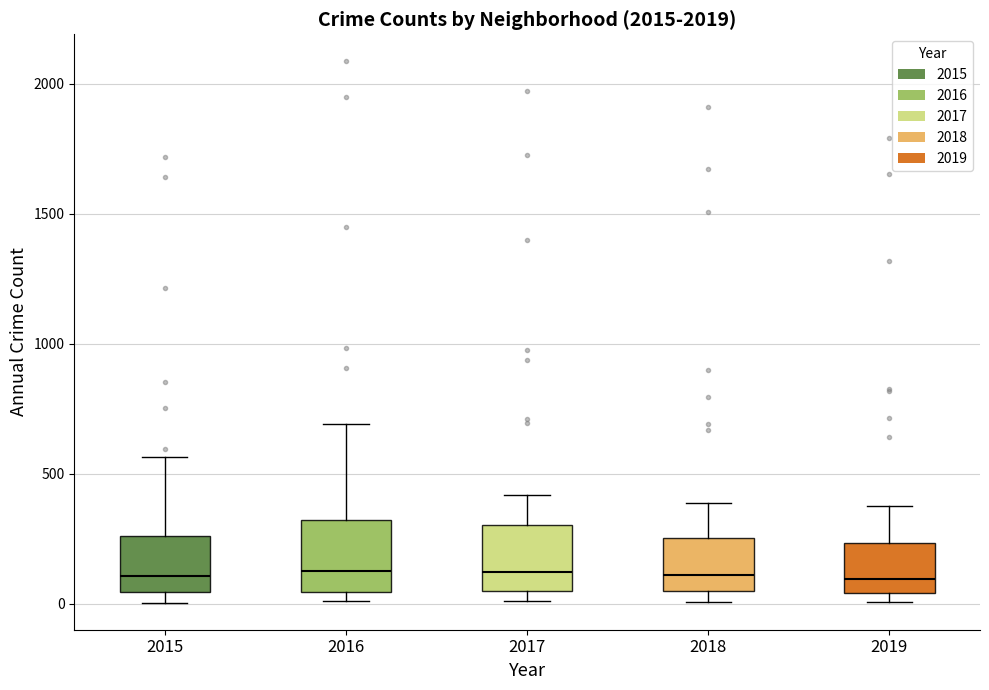

Reading left to right, transcribe this box plot: for each box, give where its median line is, the range the box spans, and where its two whiskers end, as read against the y-axis. The values are not printed on the chart, so give them approximately, as read against the axis.

2015: median 100, box 50 to 250, whiskers 0 to 550
2016: median 150, box 50 to 300, whiskers 0 to 700
2017: median 100, box 50 to 300, whiskers 0 to 400
2018: median 100, box 50 to 250, whiskers 0 to 400
2019: median 100, box 50 to 250, whiskers 0 to 400